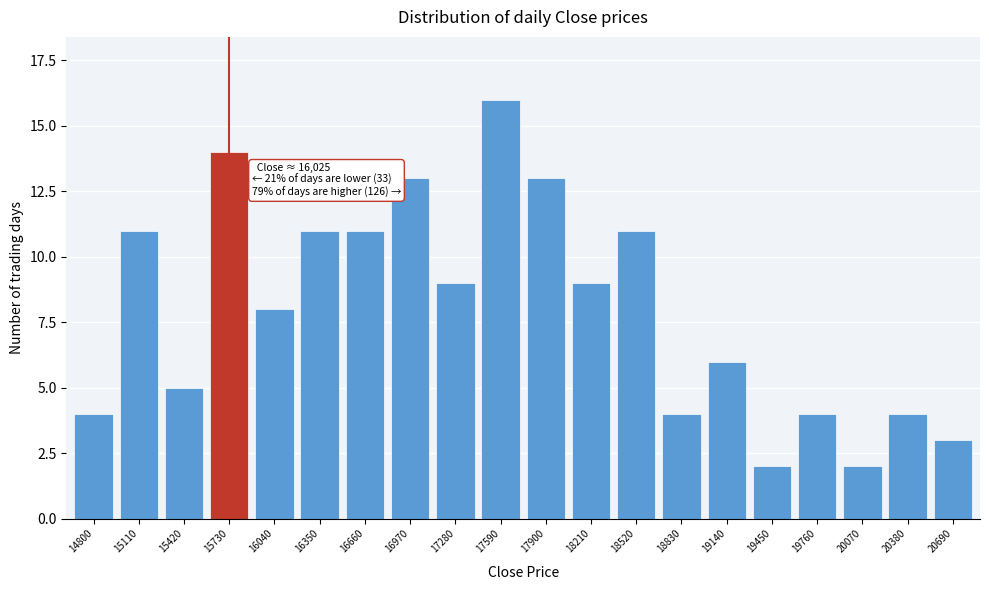

Reading right to left, extract all data points from this chart.

20690=3	20380=4	20070=2	19760=4	19450=2	19140=6	18830=4	18520=11	18210=9	17900=13	17590=16	17280=9	16970=13	16660=11	16350=11	16040=8	15730=14	15420=5	15110=11	14800=4